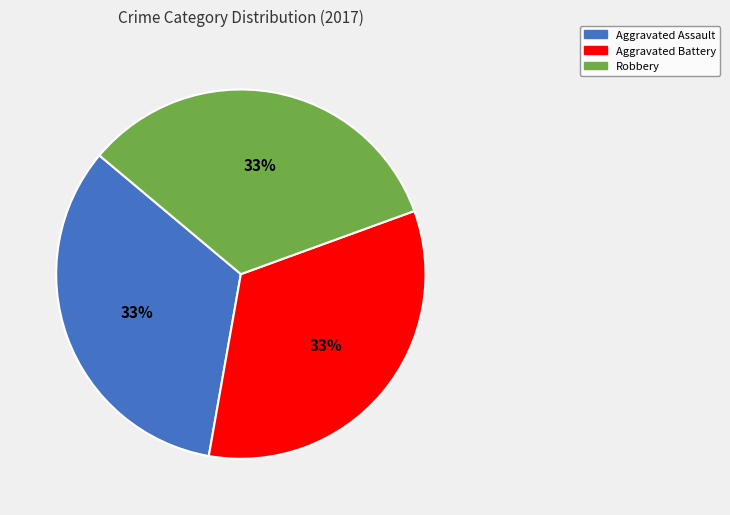

Does any single category account for the majority?

No